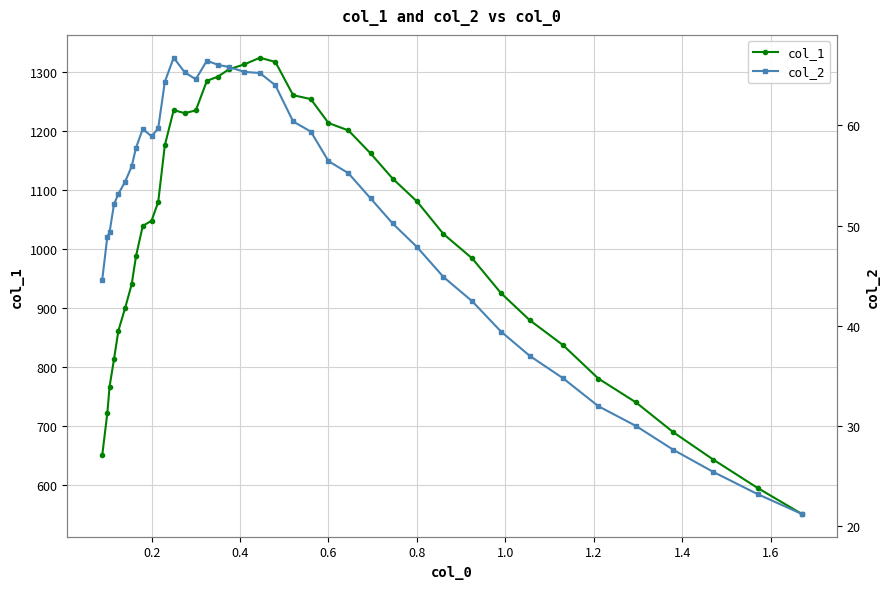

Is the value of col_1 at 12 greater than the value of col_2 at 30?

Yes